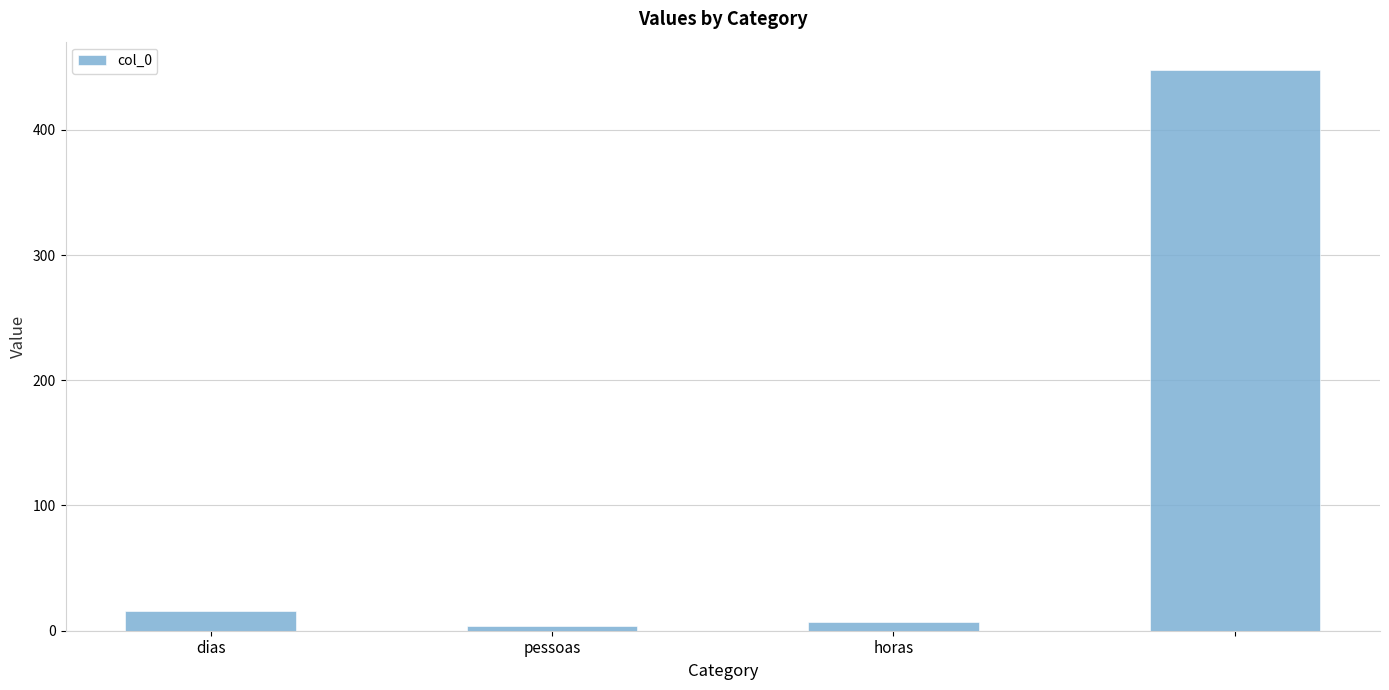

What is the maximum value shown in the chart?

448